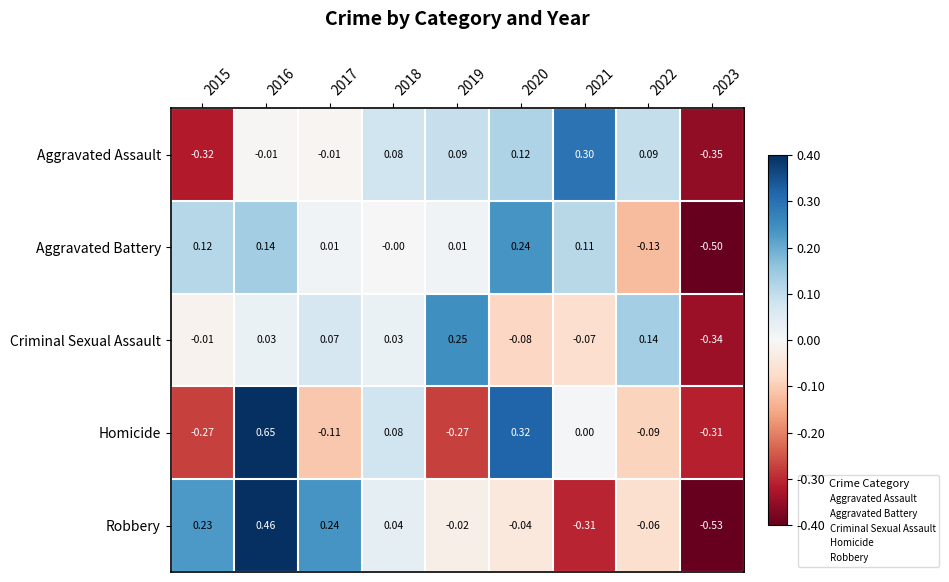

Which series changed the most between 2017 and 2023?

Robbery